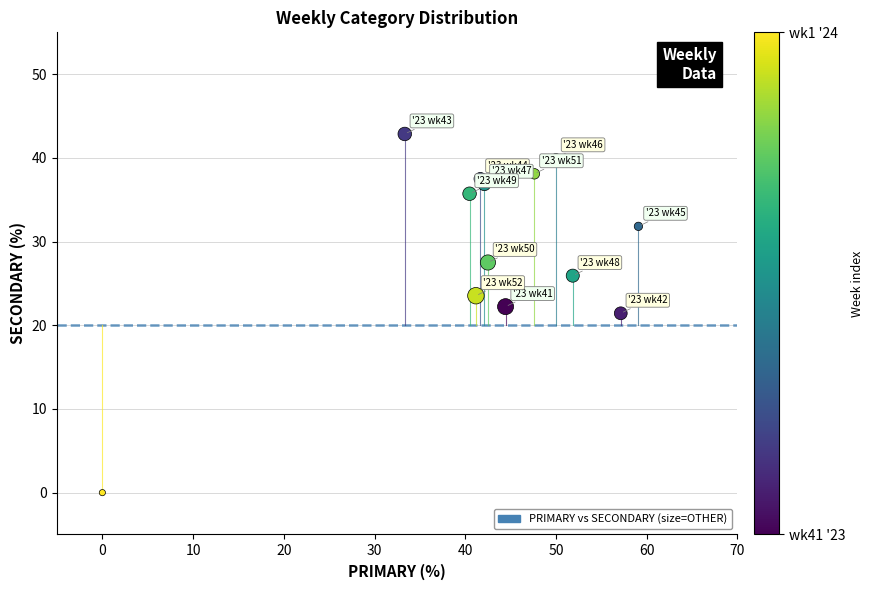

What is the range of X values (max minus min)?

59.1